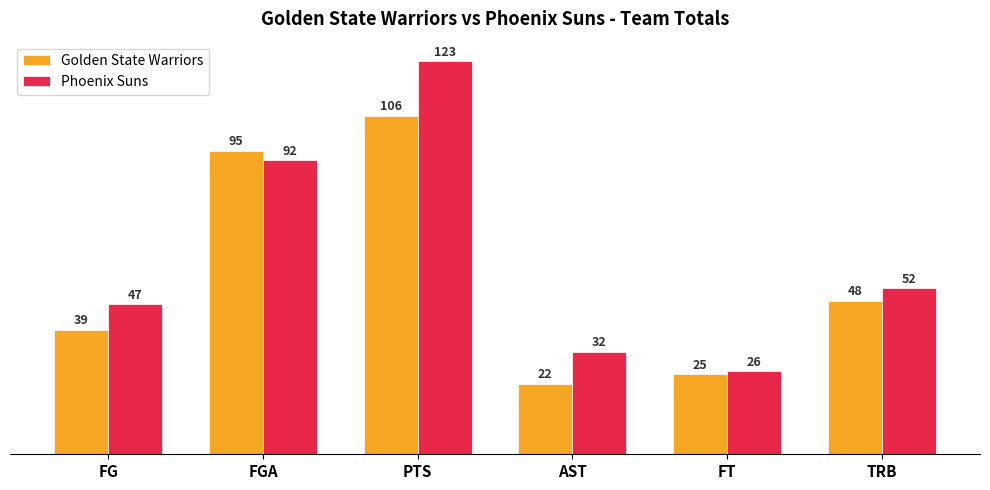

What are all the series names shown in the legend?

Golden State Warriors, Phoenix Suns